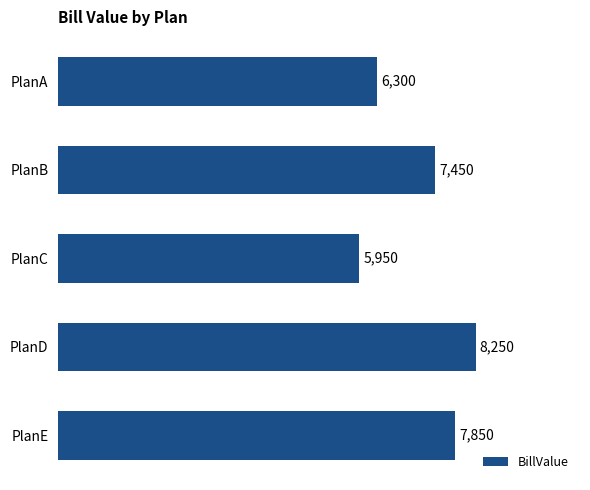

What is the sum of all values?

35800